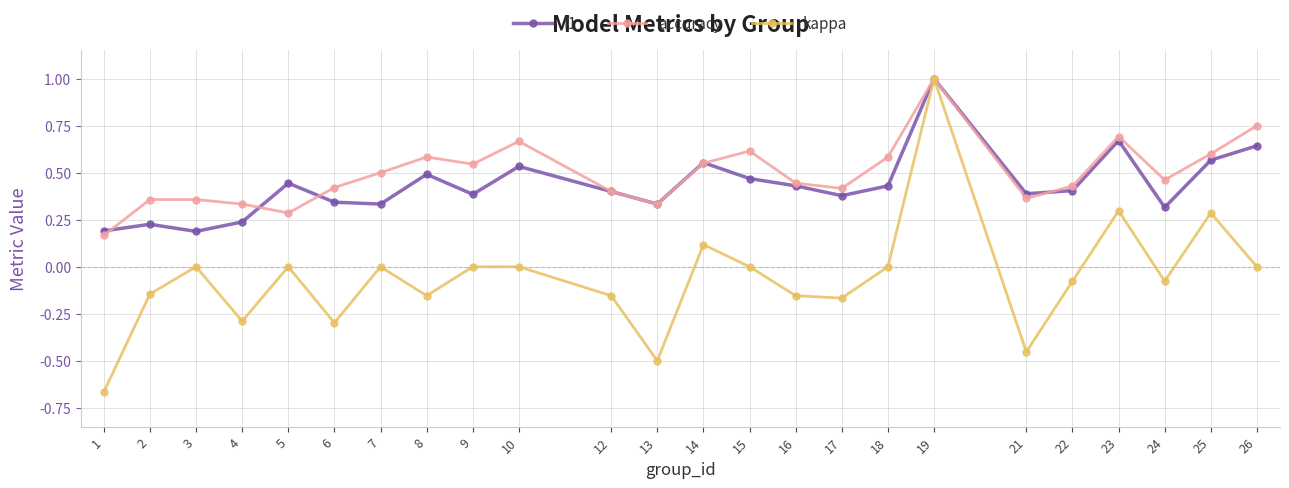

What is the total value across all series at 10?

1.2